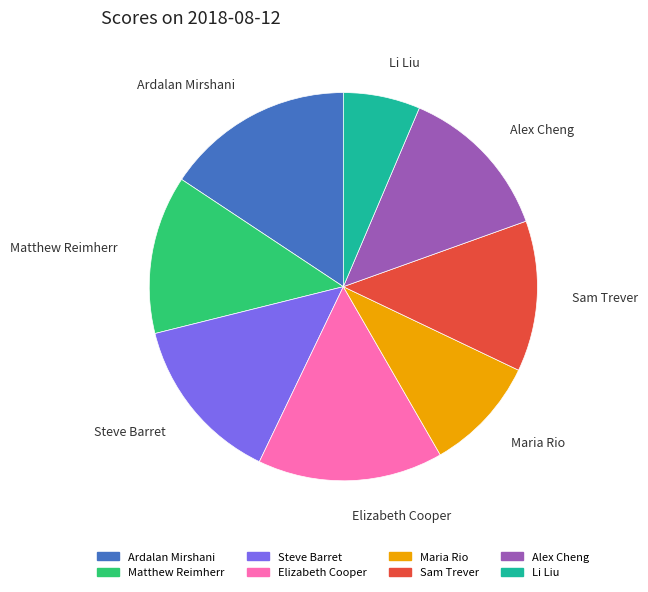

Is Ardalan Mirshani the majority of the pie?

No